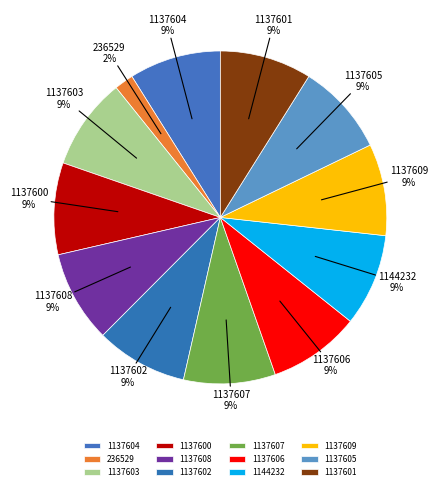

The 1137605 slice represents 4% of the pie. True or false?

False